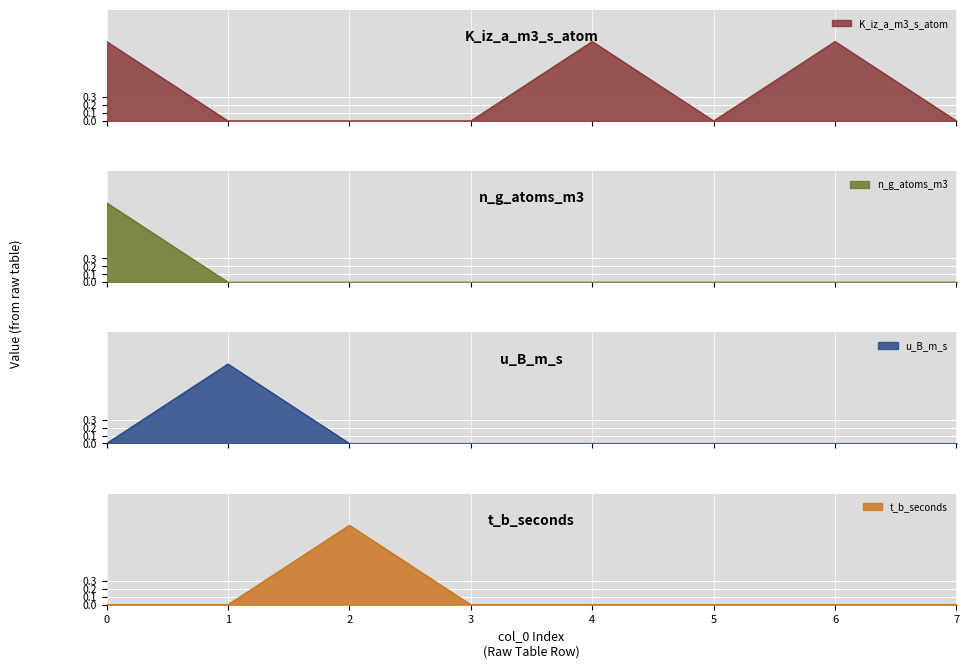

Reading left to right, extract all data points from this chart.

K_iz_a_m3_s_atom: 1	0	0	0	1	0	1	0
n_g_atoms_m3: 1	0	0	0	0	0	0	0
u_B_m_s: 0	1	0	0	0	0	0	0
t_b_seconds: 0	0	1	0	0	0	0	0